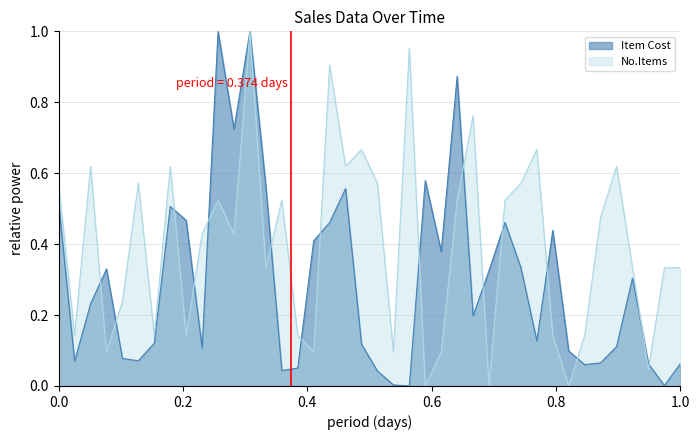

How many values in the No.Items series exceed 0?

37